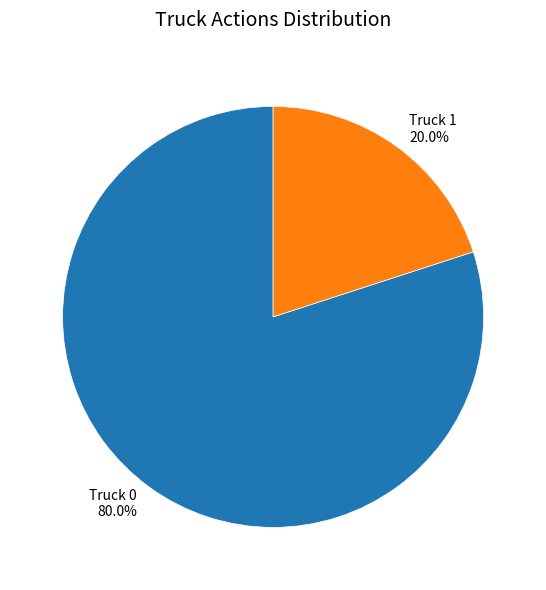

To the nearest percent, what is the difference between the largest and smallest slice percentages?

60%